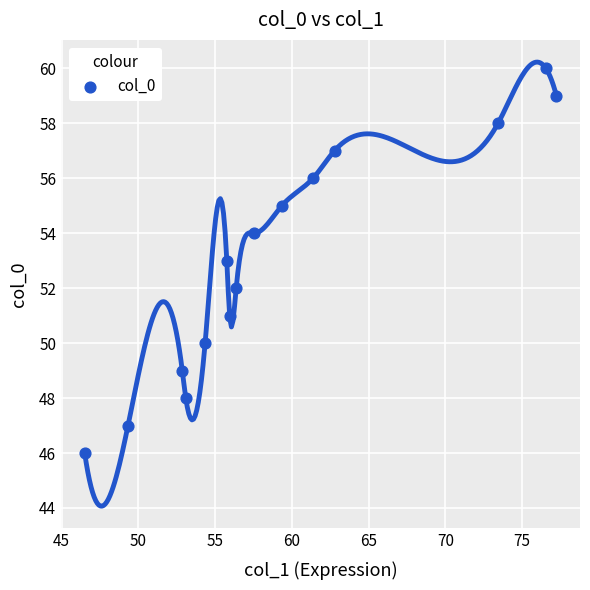

What is the range of Y values (max minus min)?

14